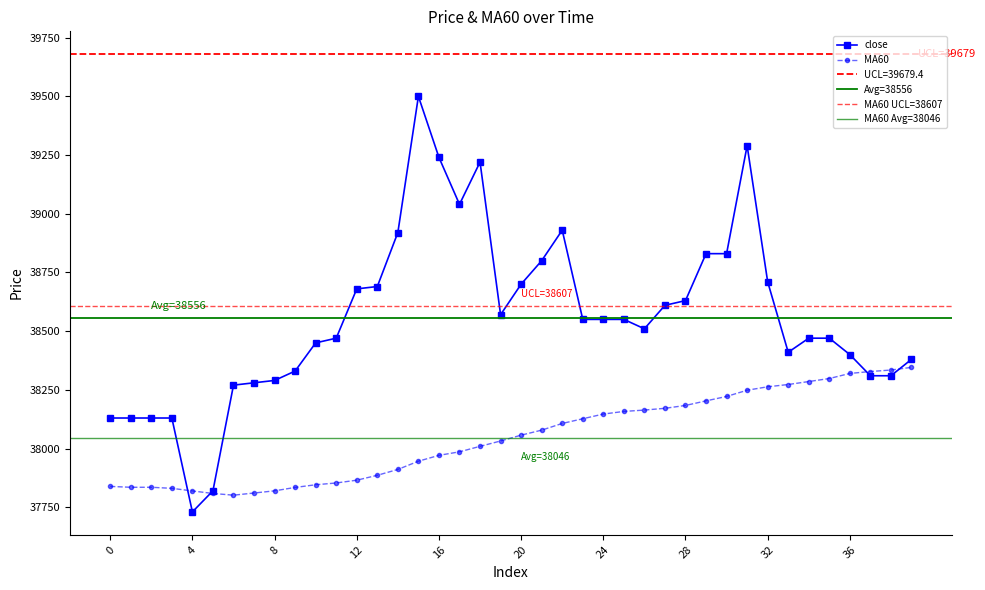

Which has a higher value, 22 or 18?

18